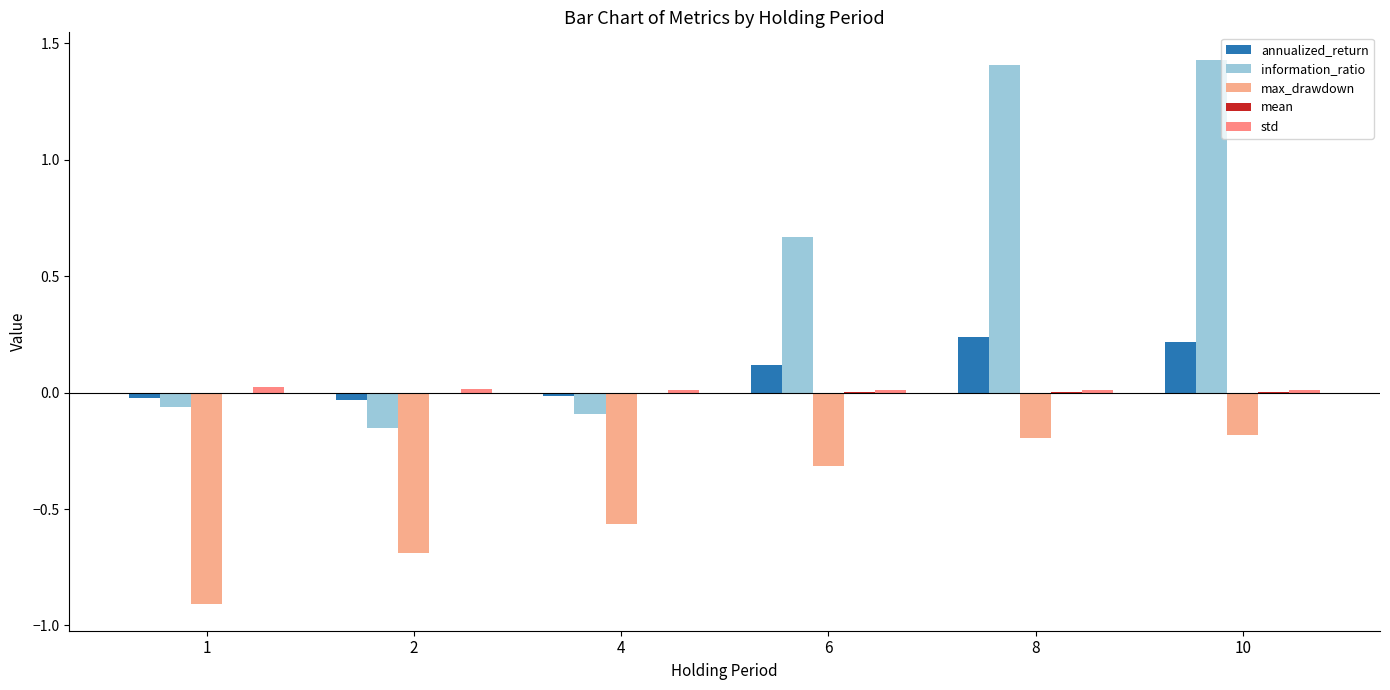

What is the average value of the information_ratio series?

0.5